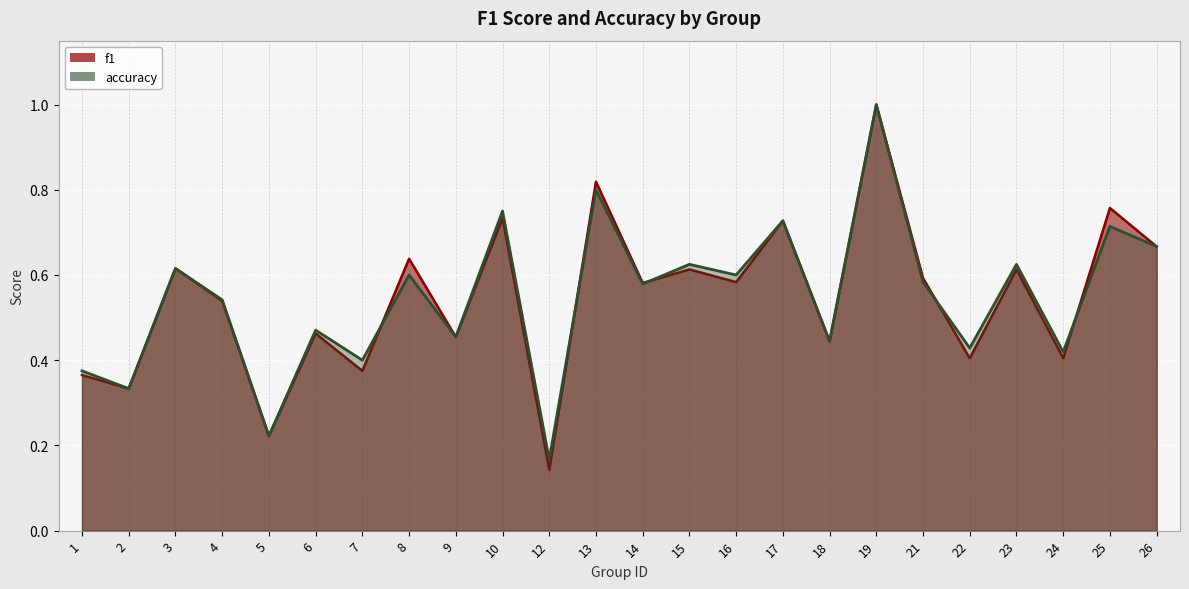

List the series in order of their overall mean, highest first.

accuracy, f1